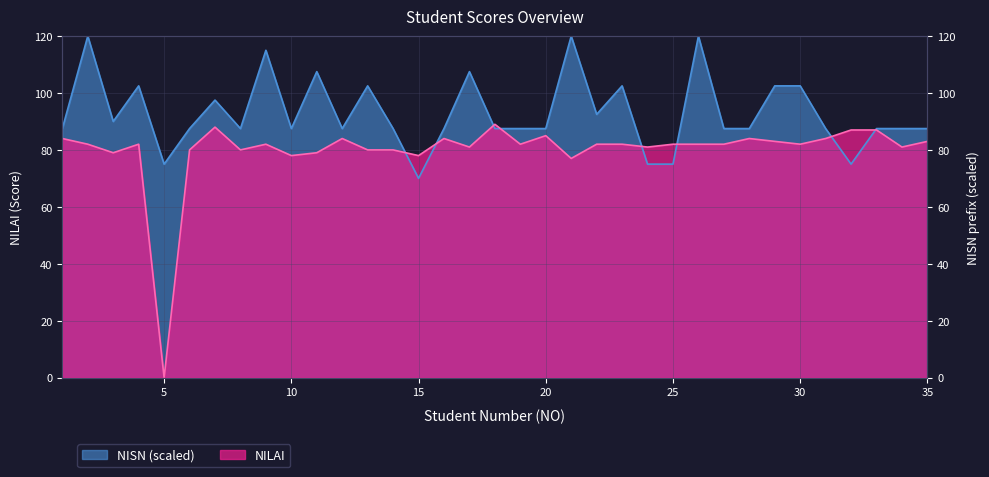

Does the chart display data point markers on the line(s)?

No